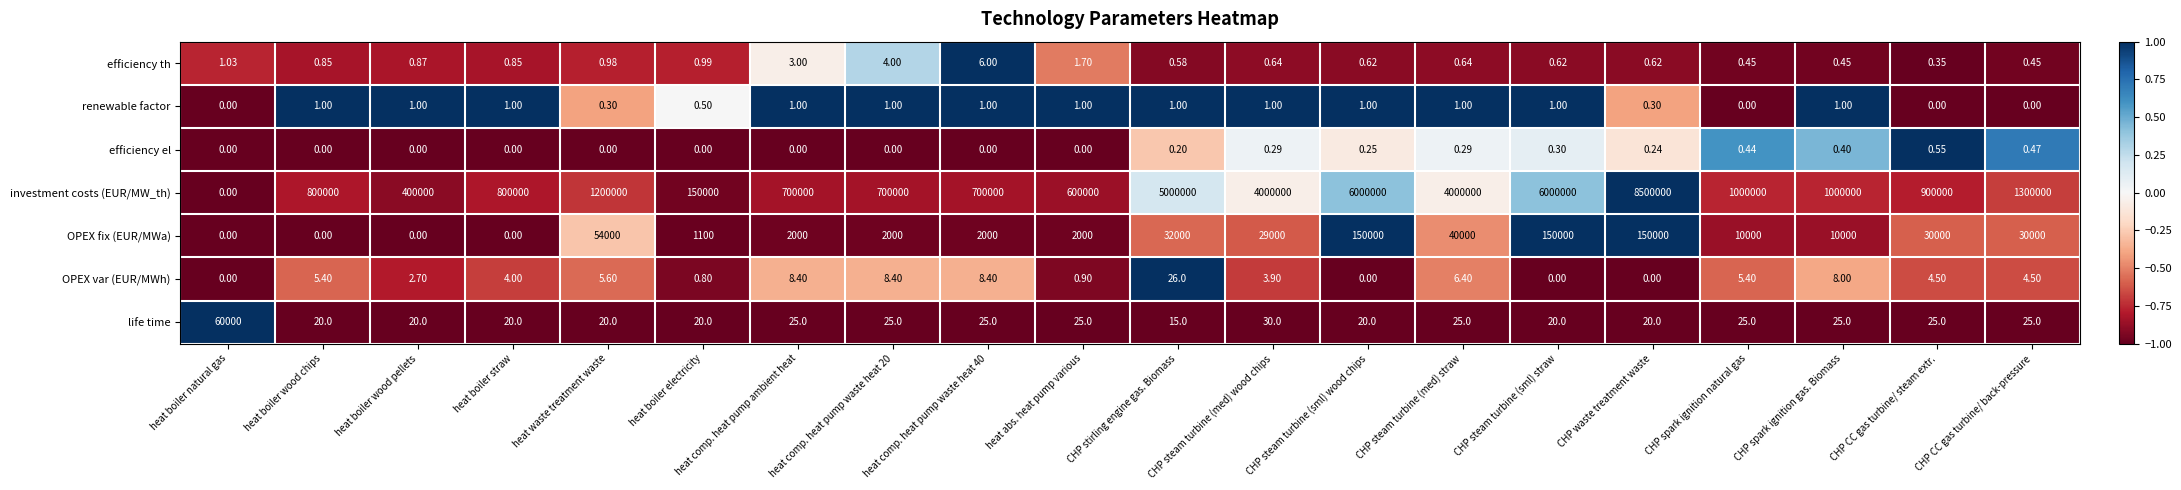

Where does the OPEX var (EUR/MWh) series first go above 4?

heat boiler wood chips